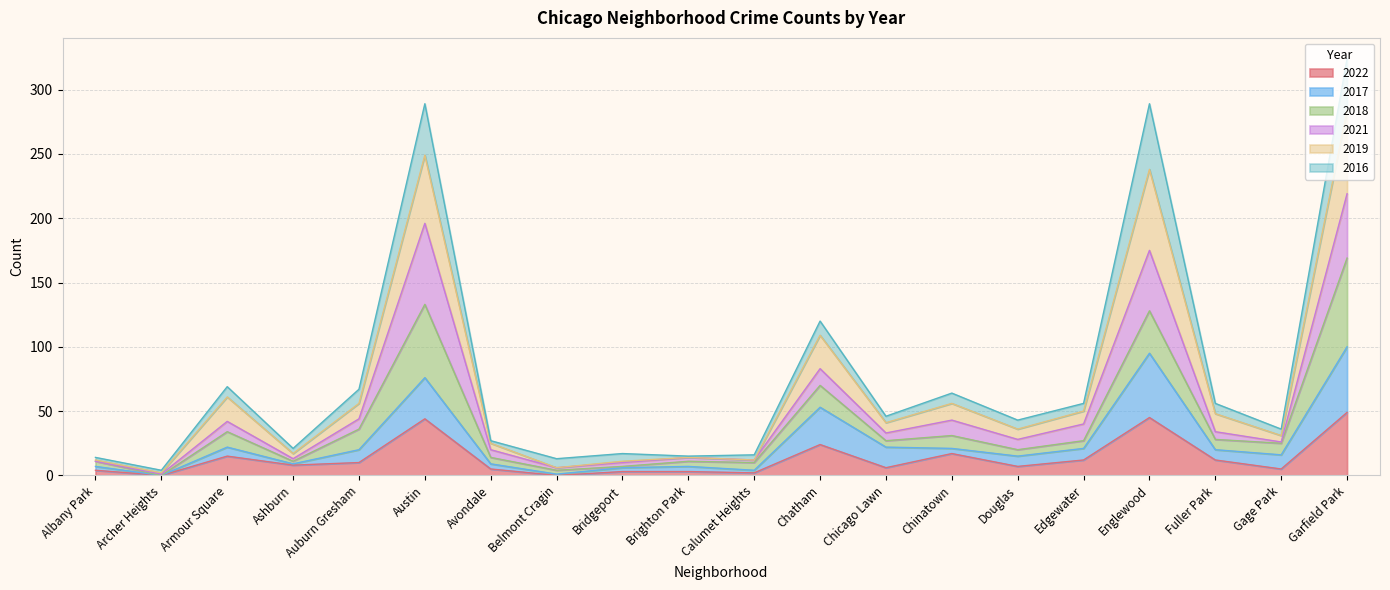

What is the maximum value for 2022?

49